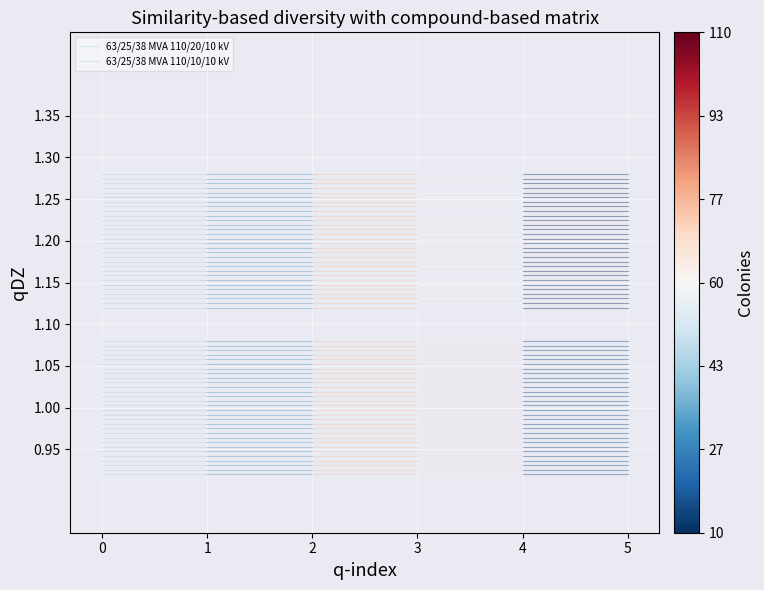

Reading right to left, transcribe all the data shown in this chart.

63/25/38 MVA 110/20/10 kV: 1=0.9	0=0.9
63/25/38 MVA 110/10/10 kV: 1=1.1	0=1.1